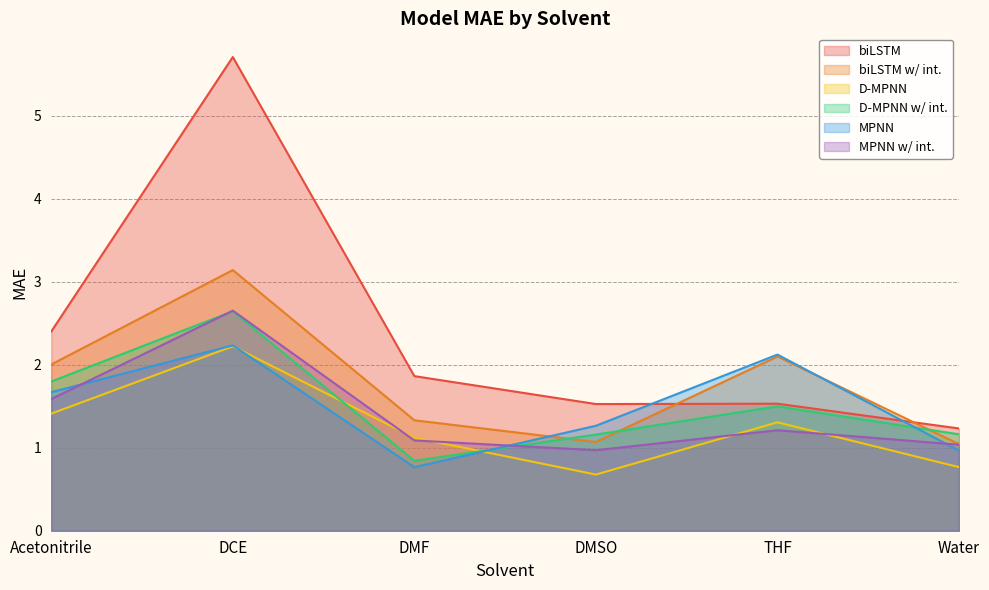

What is the average value of the D-MPNN series?

1.3